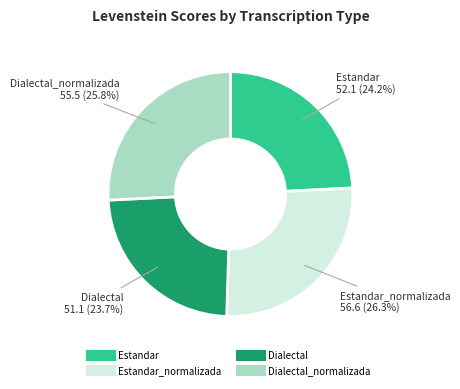

To the nearest percent, what is the difference between the largest and smallest slice percentages?

3%